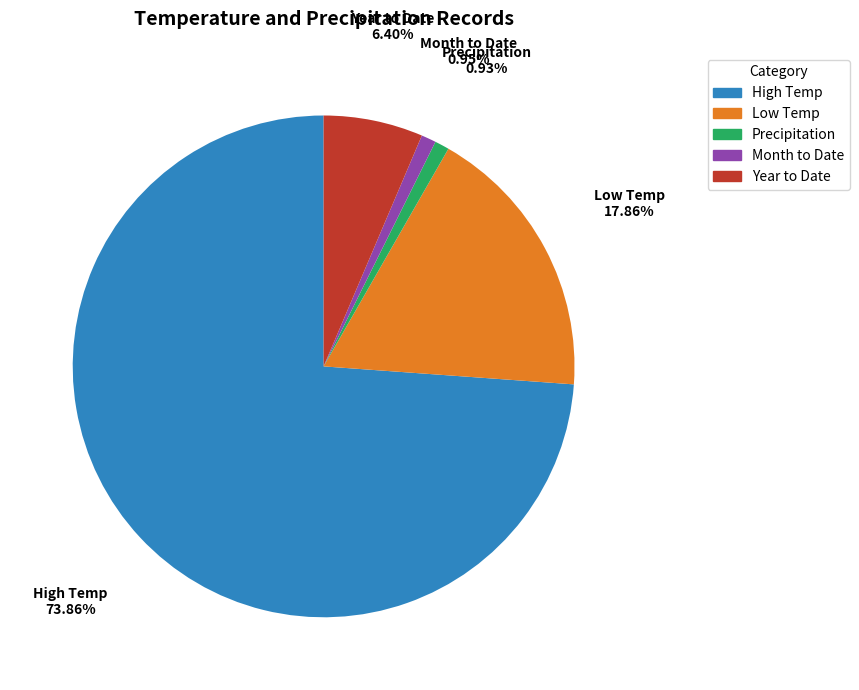

What percentage do Low Temp and Year to Date together represent?

24.3%